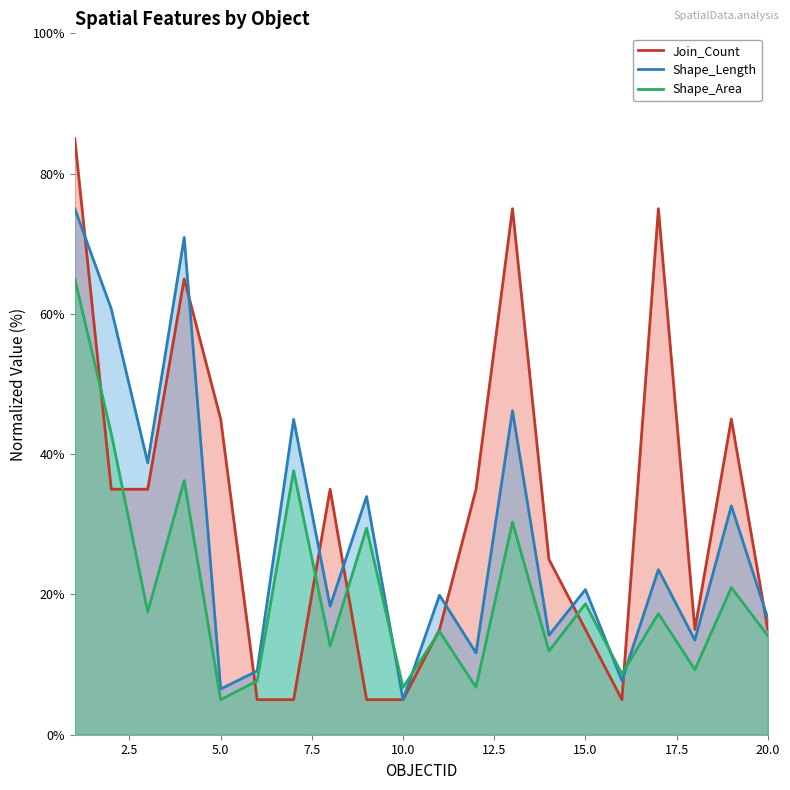

True or false: Join_Count has more than 0 interior local peaks.

True